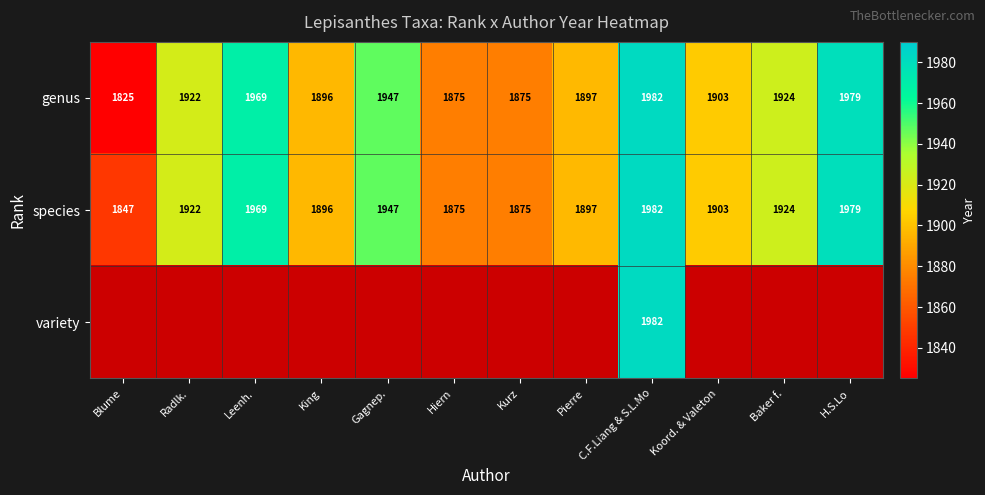

What is the average value of the genus series?

1916